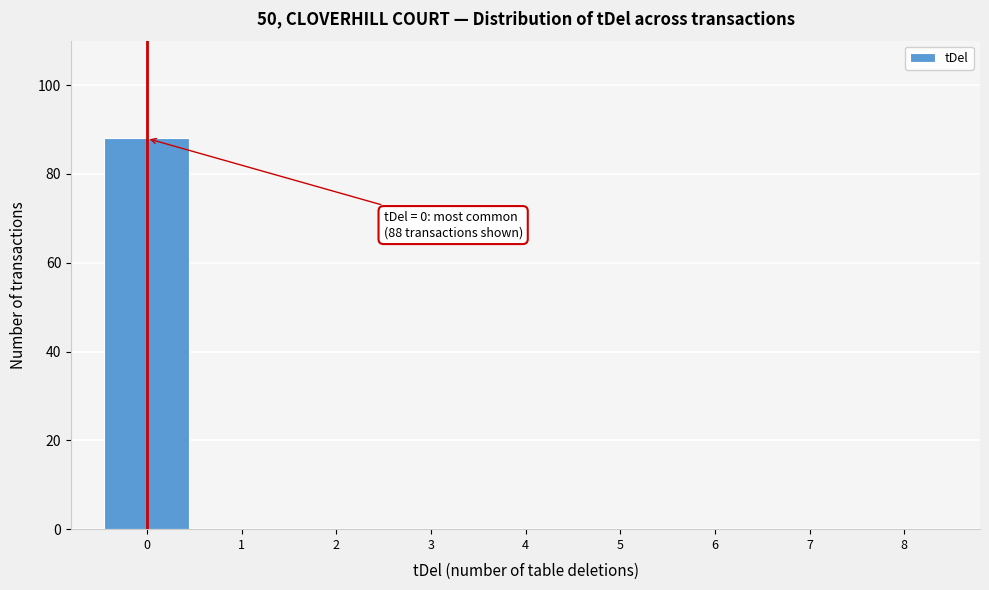

Over which range of the x-axis is the bar tallest?

-0.5 to 0.5